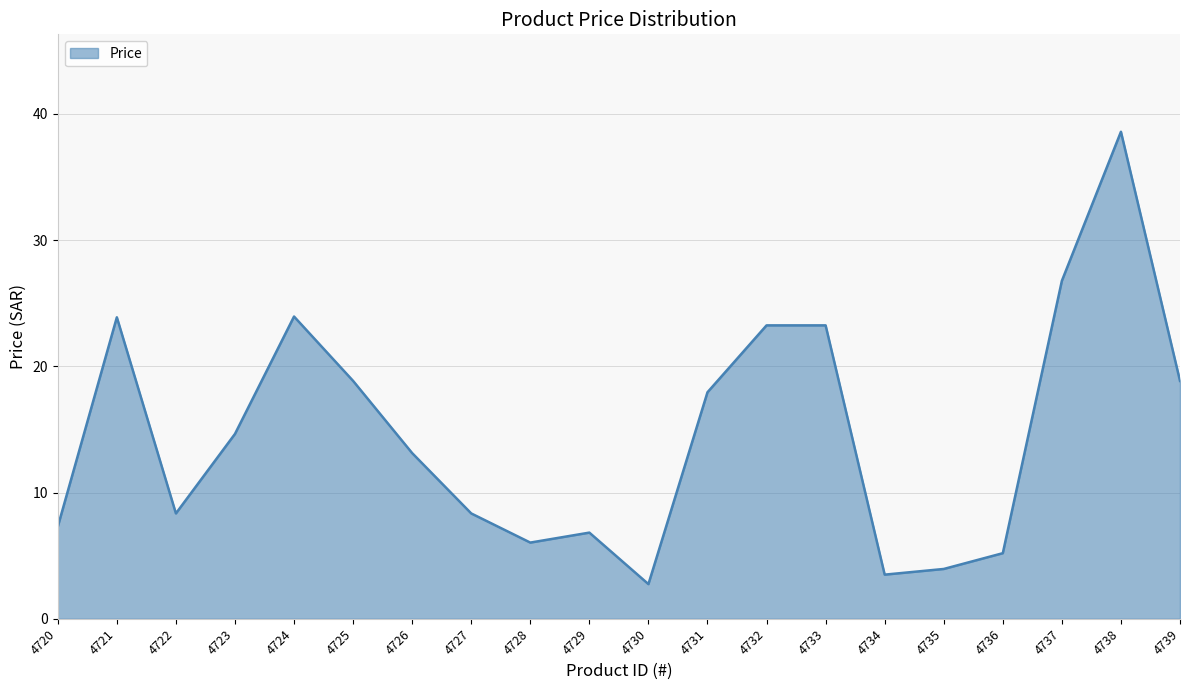

At which label does the data first exceed 14?

4721